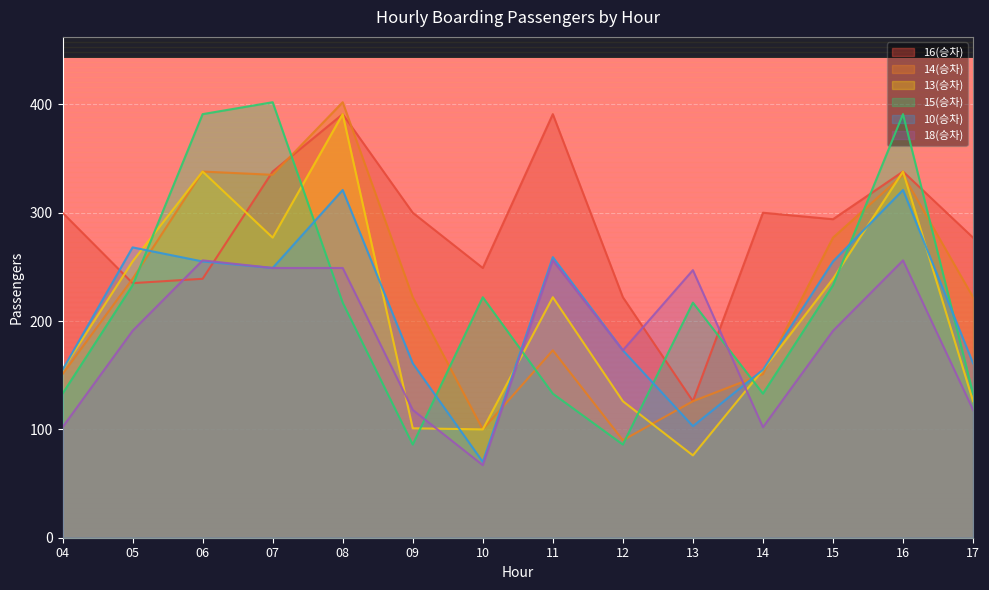

What is the difference between the maximum and minimum values in the 18(승차) series?

189